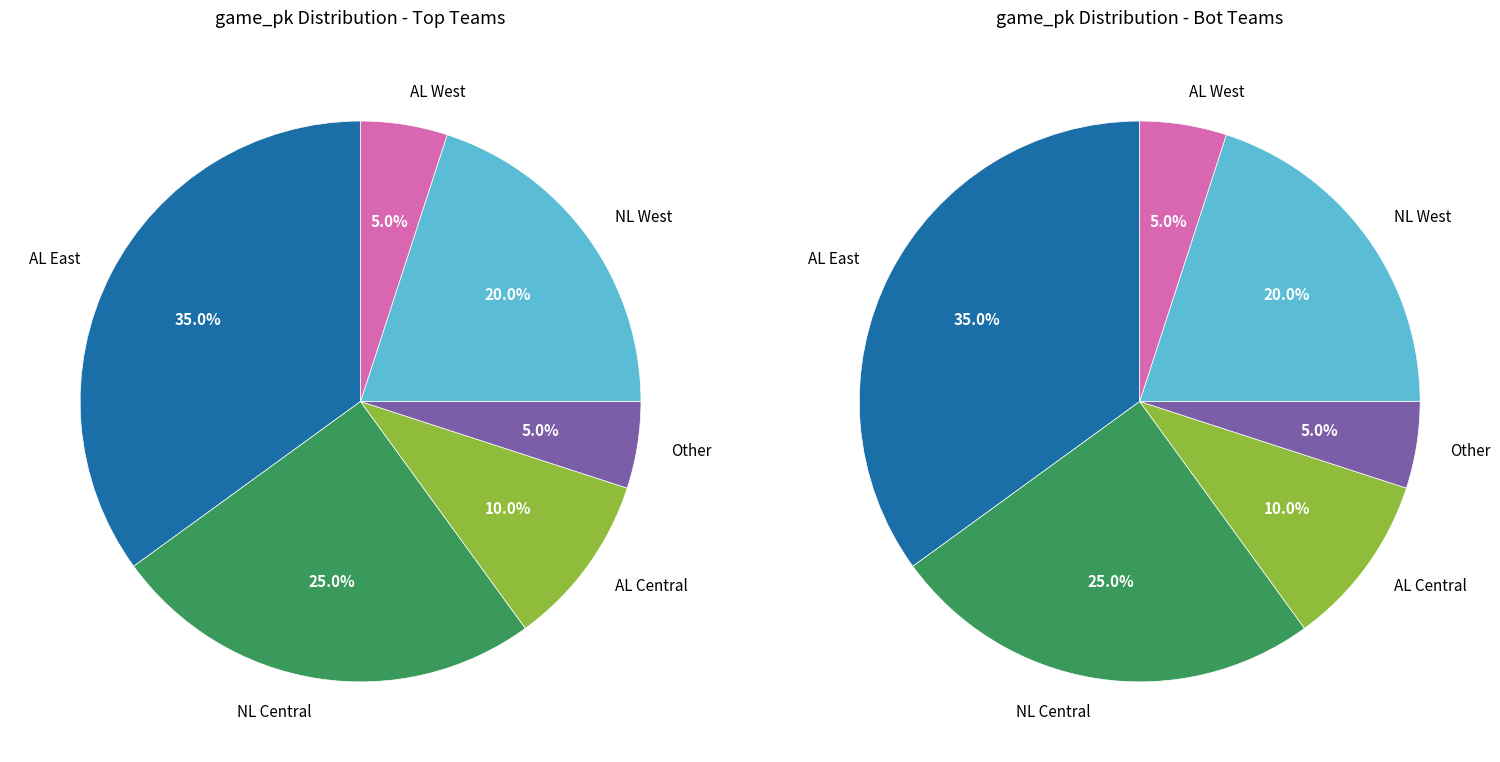

Is it true that 4 is 5% of the pie?

True